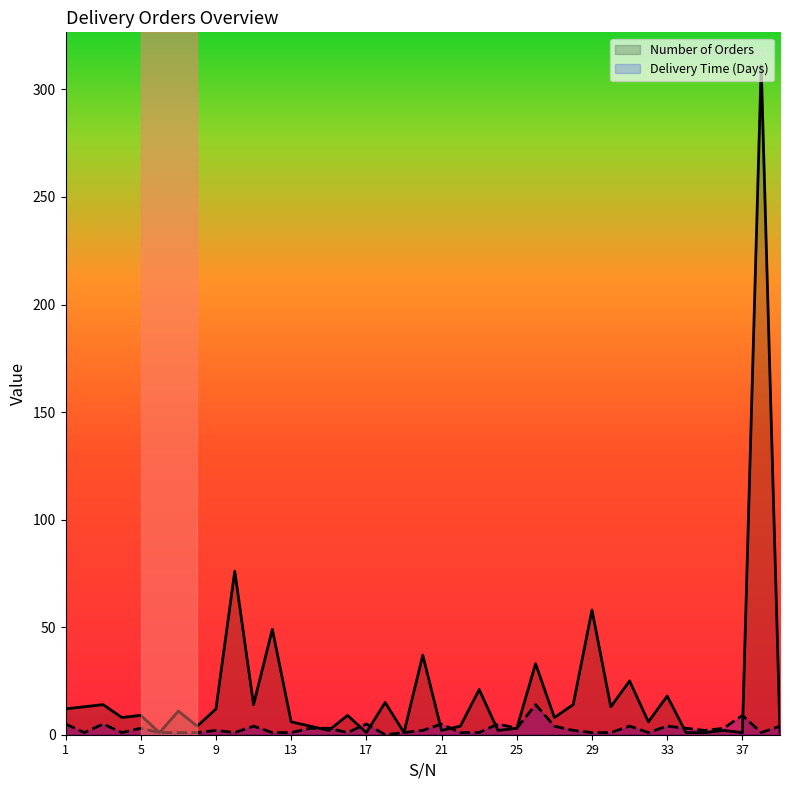

How many interior local peaks does the Delivery Time (Days) series have?

11